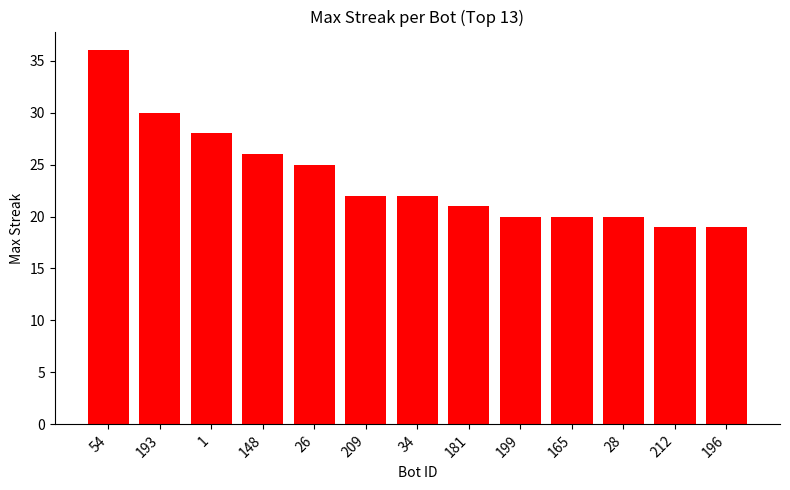

What is the average value?

24